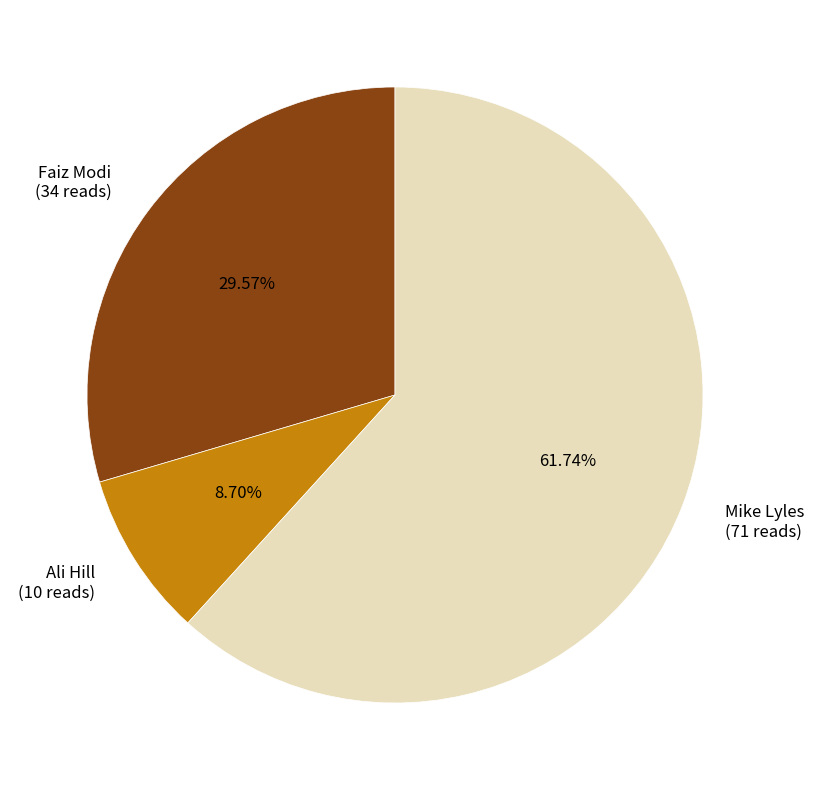

Is there any slice that represents more than half of the pie?

Yes